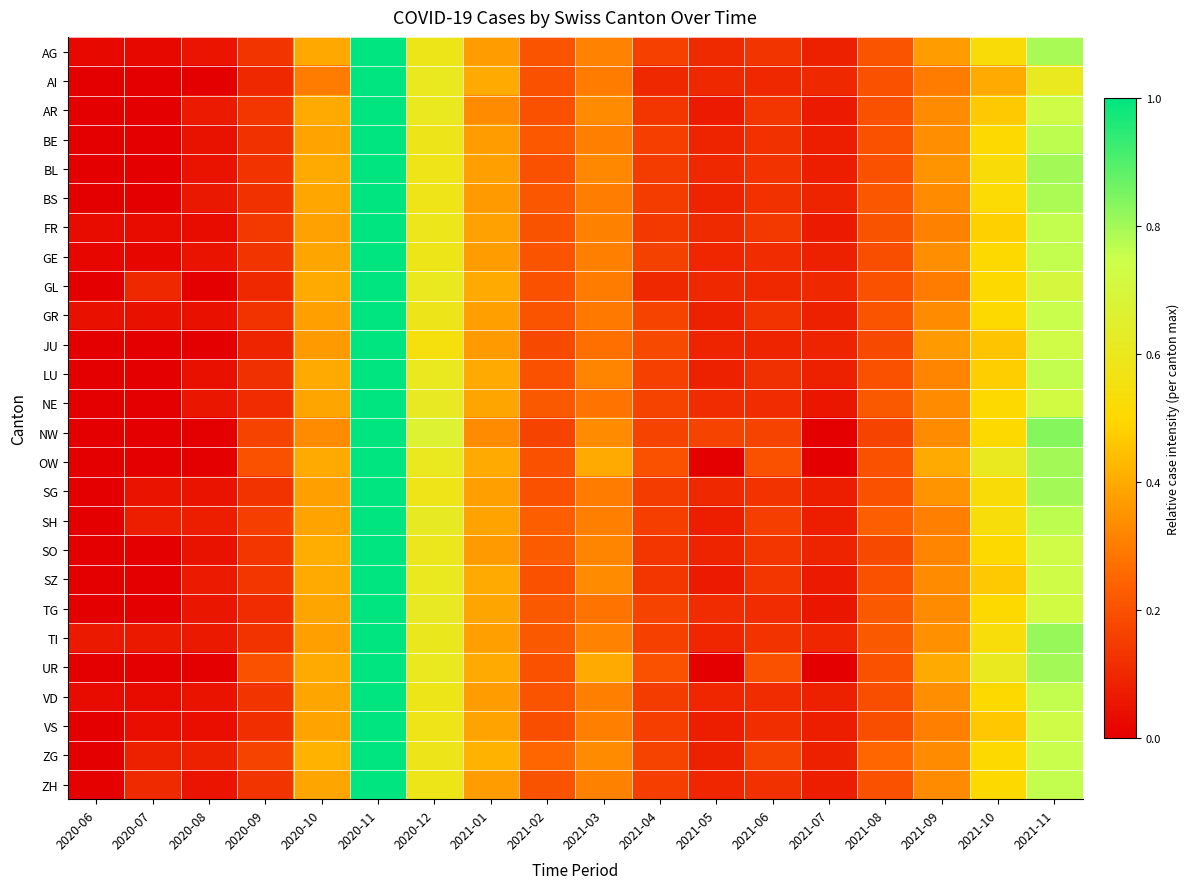

At 2021-05, list the series in order from largest to smallest.

NW, NE, TG, AG, FR, AI, BL, GL, SG, GE, VD, ZH, TI, BE, BS, JU, SO, GR, ZG, LU, SH, VS, AR, SZ, OW, UR